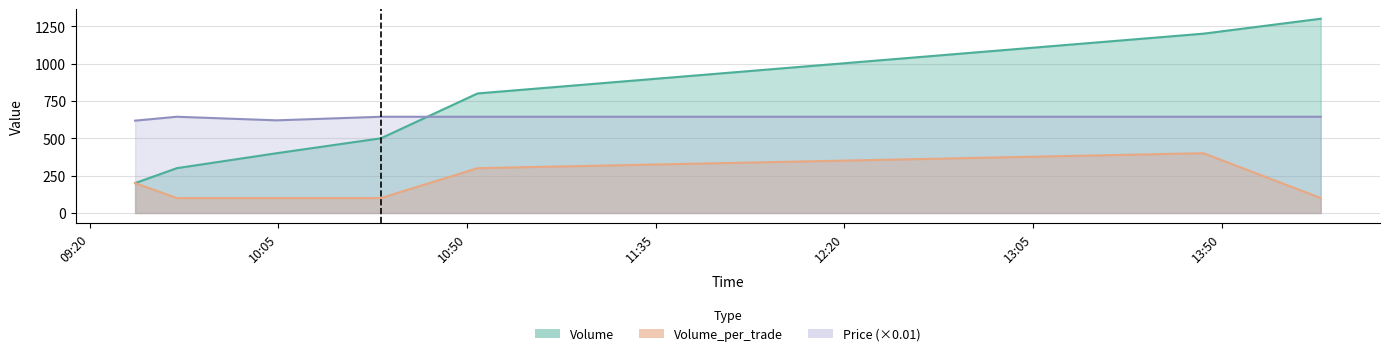

Which series has the widest spread of values?

Volume